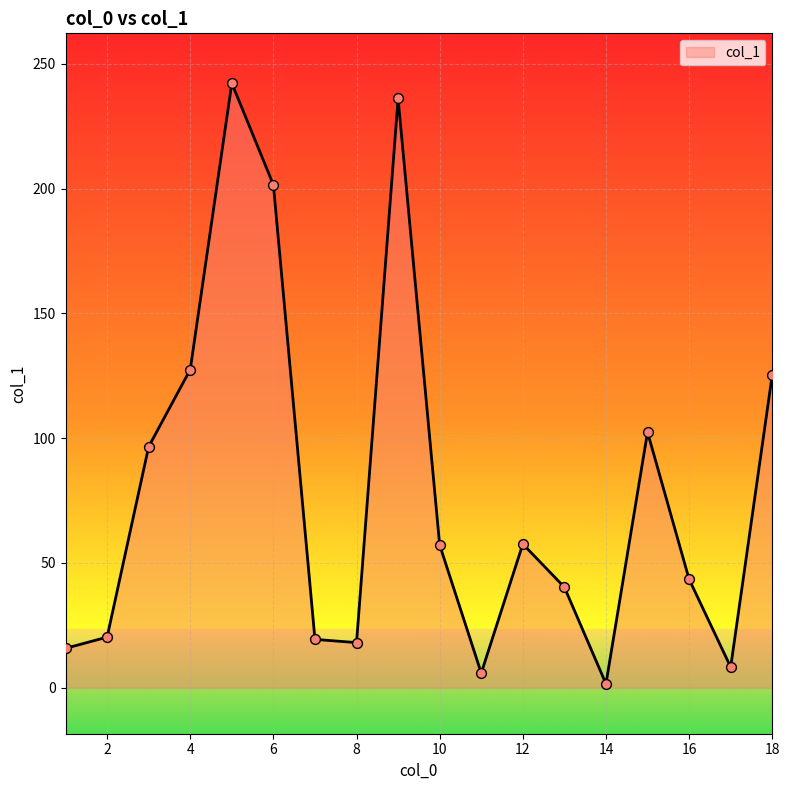

What is the maximum value shown in the chart?

242.2